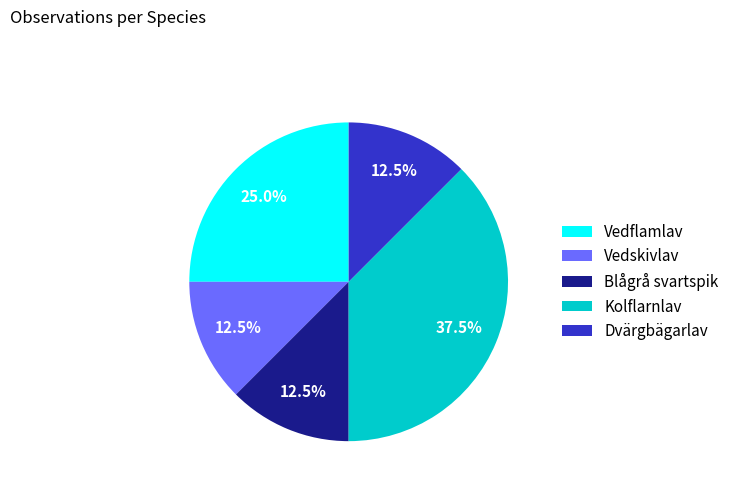

True or false: Blågrå svartspik accounts for 20% of the total.

False